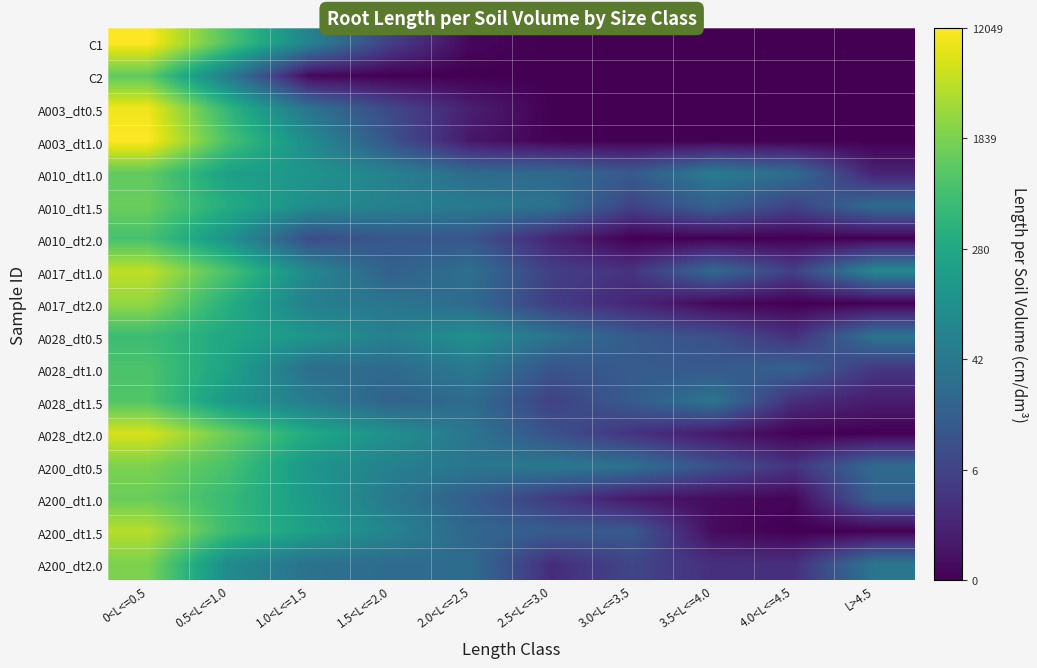

Reading right to left, what are all the values shown in this chart?

C1: L>4.5=0.0	4.0<L<=4.5=0.0	3.5<L<=4.0=0.0	3.0<L<=3.5=0.0	2.5<L<=3.0=0.0	2.0<L<=2.5=0.1	1.5<L<=2.0=0.8	1.0<L<=1.5=1.8	0.5<L<=1.0=2.9	0<L<=0.5=4.1
C2: L>4.5=0.0	4.0<L<=4.5=0.0	3.5<L<=4.0=0.0	3.0<L<=3.5=0.0	2.5<L<=3.0=0.0	2.0<L<=2.5=0.0	1.5<L<=2.0=0.0	1.0<L<=1.5=0.1	0.5<L<=1.0=1.7	0<L<=0.5=3.1
A003_dt0.5: L>4.5=0.0	4.0<L<=4.5=0.0	3.5<L<=4.0=0.0	3.0<L<=3.5=0.0	2.5<L<=3.0=0.0	2.0<L<=2.5=0.3	1.5<L<=2.0=0.9	1.0<L<=1.5=1.6	0.5<L<=1.0=2.7	0<L<=0.5=4.0
A003_dt1.0: L>4.5=0.0	4.0<L<=4.5=0.0	3.5<L<=4.0=0.0	3.0<L<=3.5=0.0	2.5<L<=3.0=0.0	2.0<L<=2.5=0.3	1.5<L<=2.0=1.0	1.0<L<=1.5=2.0	0.5<L<=1.0=2.9	0<L<=0.5=4.1
A010_dt1.0: L>4.5=0.4	4.0<L<=4.5=1.4	3.5<L<=4.0=1.7	3.0<L<=3.5=1.2	2.5<L<=3.0=1.4	2.0<L<=2.5=1.4	1.5<L<=2.0=1.8	1.0<L<=1.5=2.1	0.5<L<=1.0=2.3	0<L<=0.5=3.1
A010_dt1.5: L>4.5=1.4	4.0<L<=4.5=0.8	3.5<L<=4.0=1.3	3.0<L<=3.5=0.8	2.5<L<=3.0=1.5	2.0<L<=2.5=1.7	1.5<L<=2.0=1.8	1.0<L<=1.5=2.0	0.5<L<=1.0=2.5	0<L<=0.5=3.1
A010_dt2.0: L>4.5=0.0	4.0<L<=4.5=0.0	3.5<L<=4.0=0.0	3.0<L<=3.5=0.0	2.5<L<=3.0=0.4	2.0<L<=2.5=1.1	1.5<L<=2.0=1.1	1.0<L<=1.5=0.9	0.5<L<=1.0=2.1	0<L<=0.5=2.9
A017_dt1.0: L>4.5=1.9	4.0<L<=4.5=0.8	3.5<L<=4.0=1.4	3.0<L<=3.5=0.6	2.5<L<=3.0=0.8	2.0<L<=2.5=1.5	1.5<L<=2.0=1.2	1.0<L<=1.5=1.9	0.5<L<=1.0=2.9	0<L<=0.5=3.7
A017_dt2.0: L>4.5=0.0	4.0<L<=4.5=0.0	3.5<L<=4.0=0.1	3.0<L<=3.5=0.4	2.5<L<=3.0=0.7	2.0<L<=2.5=1.4	1.5<L<=2.0=1.6	1.0<L<=1.5=1.8	0.5<L<=1.0=2.6	0<L<=0.5=3.4
A028_dt0.5: L>4.5=1.6	4.0<L<=4.5=0.6	3.5<L<=4.0=1.0	3.0<L<=3.5=1.2	2.5<L<=3.0=1.6	2.0<L<=2.5=2.0	1.5<L<=2.0=1.8	1.0<L<=1.5=2.1	0.5<L<=1.0=2.4	0<L<=0.5=2.8
A028_dt1.0: L>4.5=0.7	4.0<L<=4.5=1.3	3.5<L<=4.0=1.1	3.0<L<=3.5=1.2	2.5<L<=3.0=1.1	2.0<L<=2.5=1.7	1.5<L<=2.0=1.4	1.0<L<=1.5=1.5	0.5<L<=1.0=2.4	0<L<=0.5=2.9
A028_dt1.5: L>4.5=0.3	4.0<L<=4.5=0.5	3.5<L<=4.0=1.6	3.0<L<=3.5=1.2	2.5<L<=3.0=0.8	2.0<L<=2.5=1.4	1.5<L<=2.0=1.3	1.0<L<=1.5=1.7	0.5<L<=1.0=2.2	0<L<=0.5=3.0
A028_dt2.0: L>4.5=0.0	4.0<L<=4.5=0.0	3.5<L<=4.0=0.3	3.0<L<=3.5=0.6	2.5<L<=3.0=1.0	2.0<L<=2.5=1.6	1.5<L<=2.0=2.0	1.0<L<=1.5=2.5	0.5<L<=1.0=3.1	0<L<=0.5=3.8
A200_dt0.5: L>4.5=1.4	4.0<L<=4.5=0.6	3.5<L<=4.0=1.0	3.0<L<=3.5=1.5	2.5<L<=3.0=1.7	2.0<L<=2.5=1.6	1.5<L<=2.0=1.8	1.0<L<=1.5=2.1	0.5<L<=1.0=2.9	0<L<=0.5=3.3
A200_dt1.0: L>4.5=1.3	4.0<L<=4.5=0.1	3.5<L<=4.0=0.1	3.0<L<=3.5=0.3	2.5<L<=3.0=0.7	2.0<L<=2.5=1.2	1.5<L<=2.0=1.6	1.0<L<=1.5=2.2	0.5<L<=1.0=2.7	0<L<=0.5=3.2
A200_dt1.5: L>4.5=0.0	4.0<L<=4.5=0.0	3.5<L<=4.0=0.1	3.0<L<=3.5=1.1	2.5<L<=3.0=1.2	2.0<L<=2.5=1.4	1.5<L<=2.0=1.8	1.0<L<=1.5=2.3	0.5<L<=1.0=2.8	0<L<=0.5=3.6
A200_dt2.0: L>4.5=1.6	4.0<L<=4.5=0.6	3.5<L<=4.0=0.6	3.0<L<=3.5=0.9	2.5<L<=3.0=0.5	2.0<L<=2.5=1.4	1.5<L<=2.0=1.4	1.0<L<=1.5=1.5	0.5<L<=1.0=1.9	0<L<=0.5=3.3